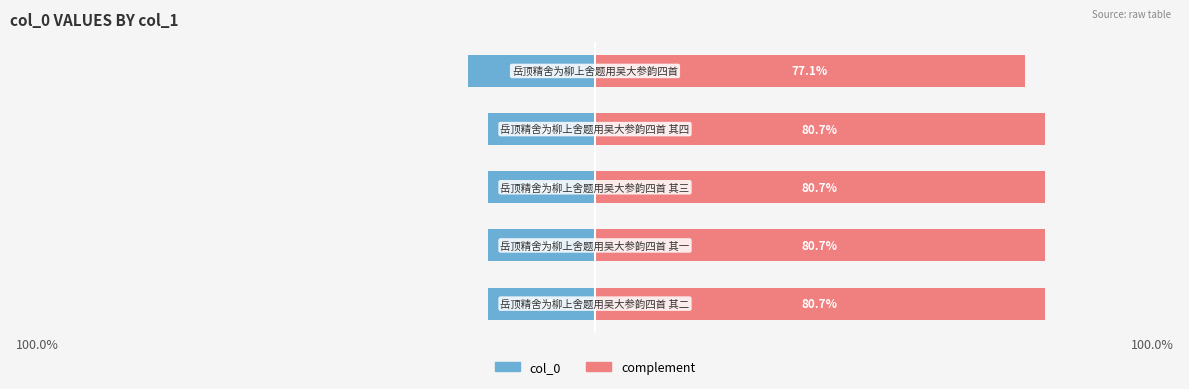

Reading right to left, list all the values displayed in this chart.

col_0: -22.9	-19.3	-19.3	-19.3	-19.3
complement: 77.1	80.7	80.7	80.7	80.7